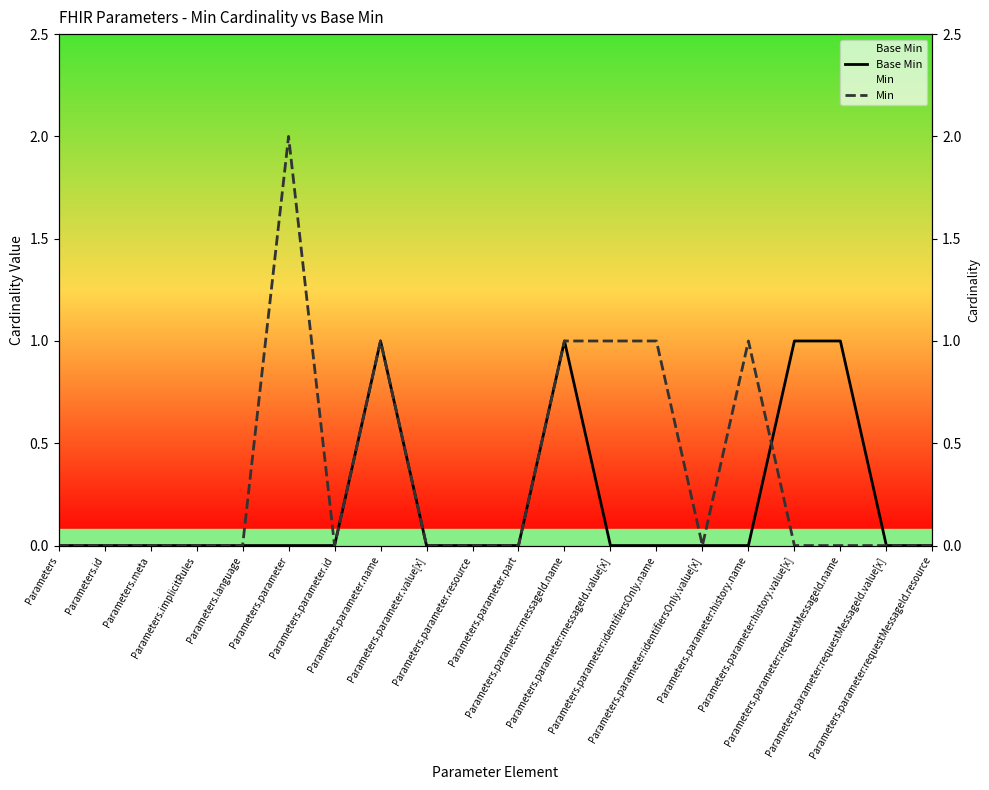

List the series in order of their peak value, highest first.

Min, Base Min